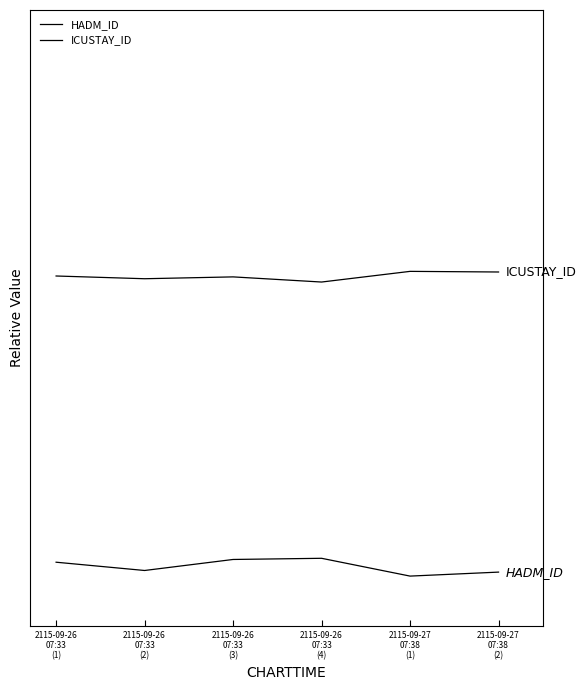

What is the difference between the highest and lowest values at 2115-09-26
07:33
(4)?

1.3